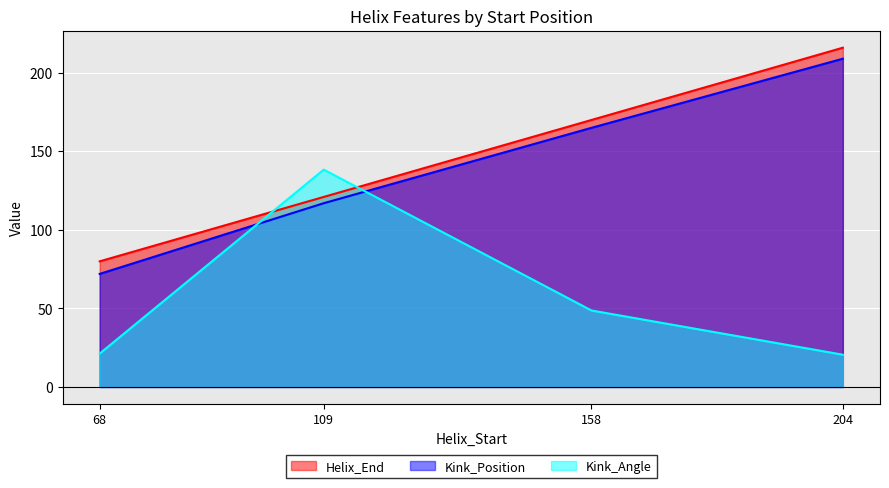

At 158, list the series in order from smallest to largest.

Kink_Angle, Kink_Position, Helix_End